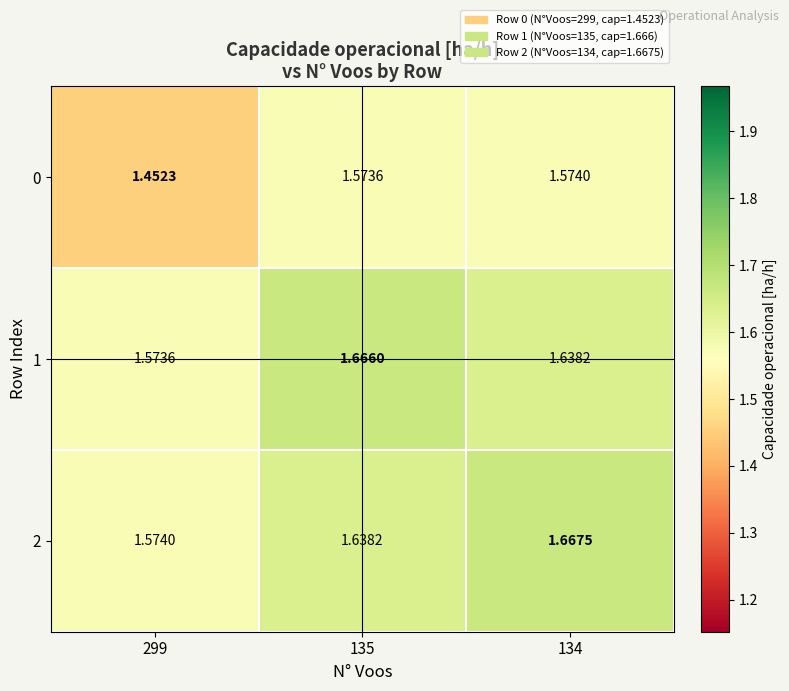

At which category is the sum across all series the highest?

134